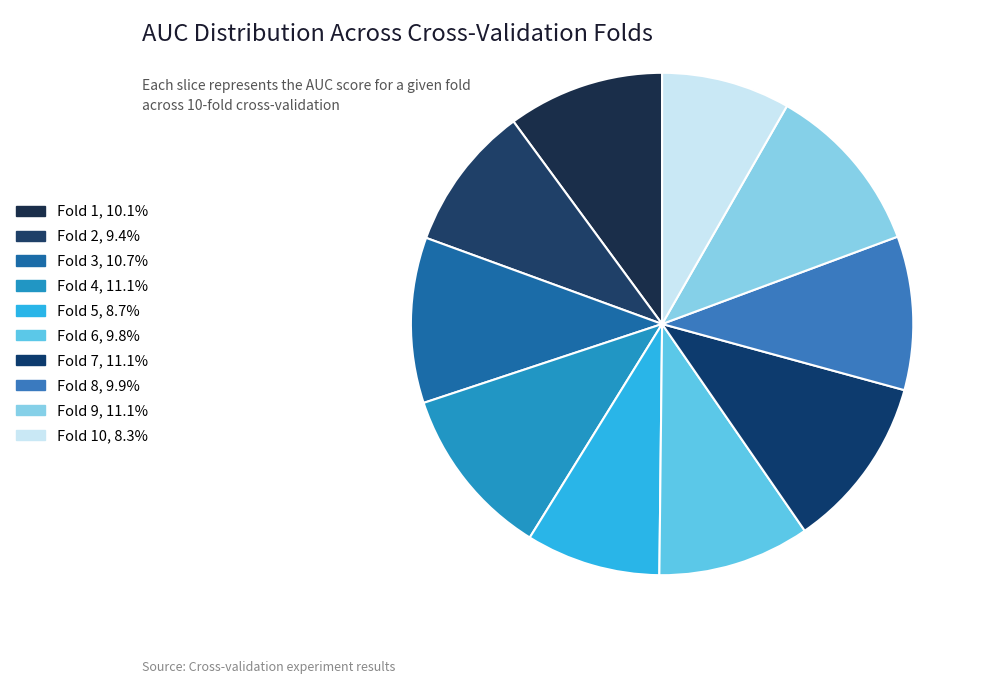

Count the number of slices in the pie.

10